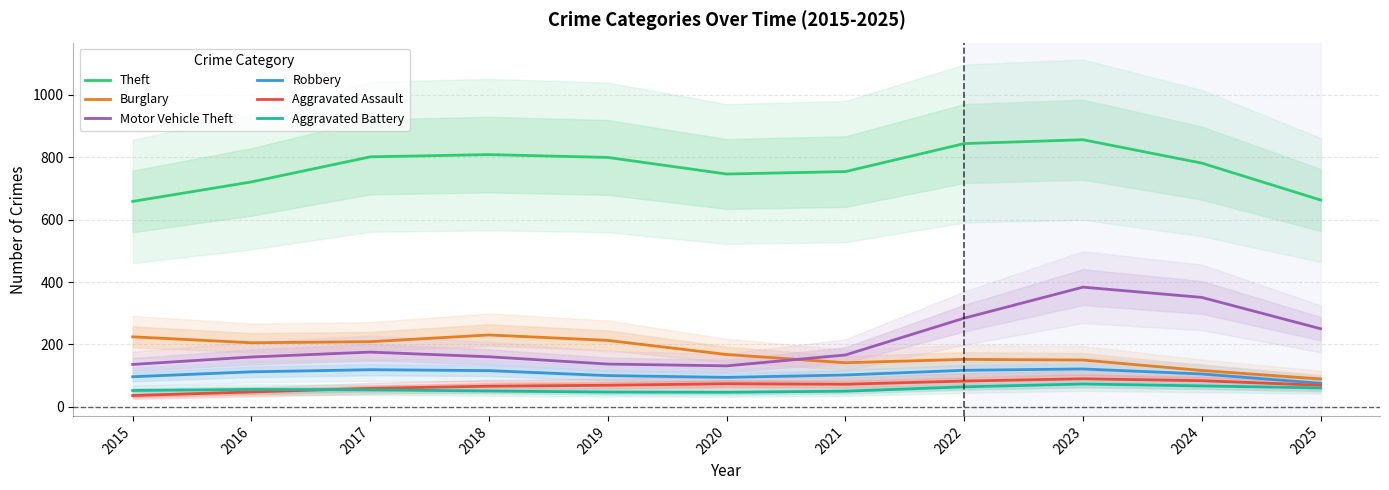

Is the value of Motor Vehicle Theft at 2022 greater than the value of Robbery at 2020?

Yes